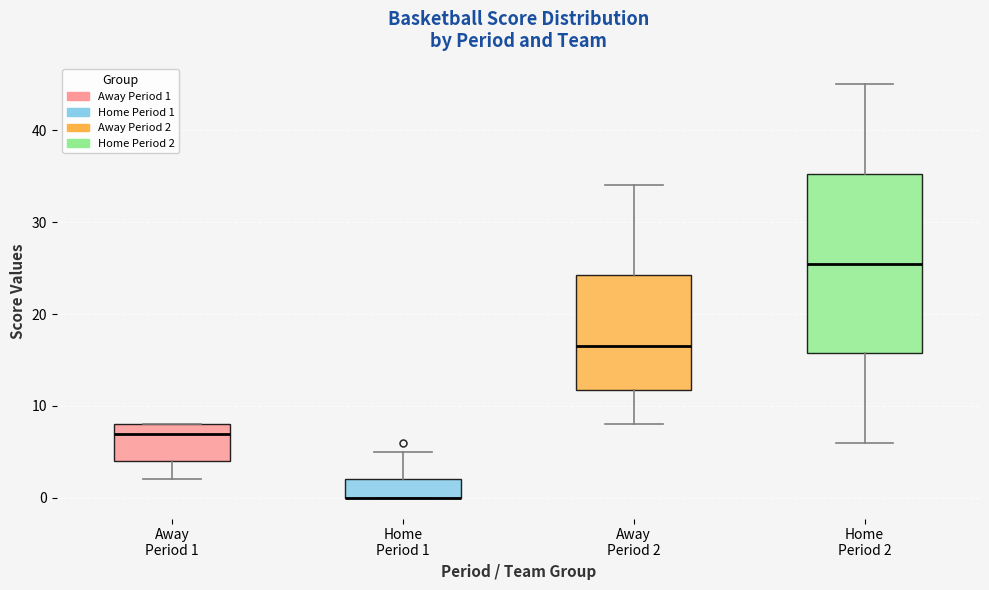

Reading left to right, read every box against the y-axis: the position of its median line, the range the box covers, and the ends of its whiskers. The values are not printed on the chart, so give them approximately, as read against the axis.

Away Period 1: median 7, box 4 to 8, whiskers 2 to 8
Home Period 1: median 0 (drawn on the box's lower edge), box 0 to 2, whiskers 0 to 5
Away Period 2: median 17, box 12 to 24, whiskers 8 to 34
Home Period 2: median 26, box 16 to 35, whiskers 6 to 45